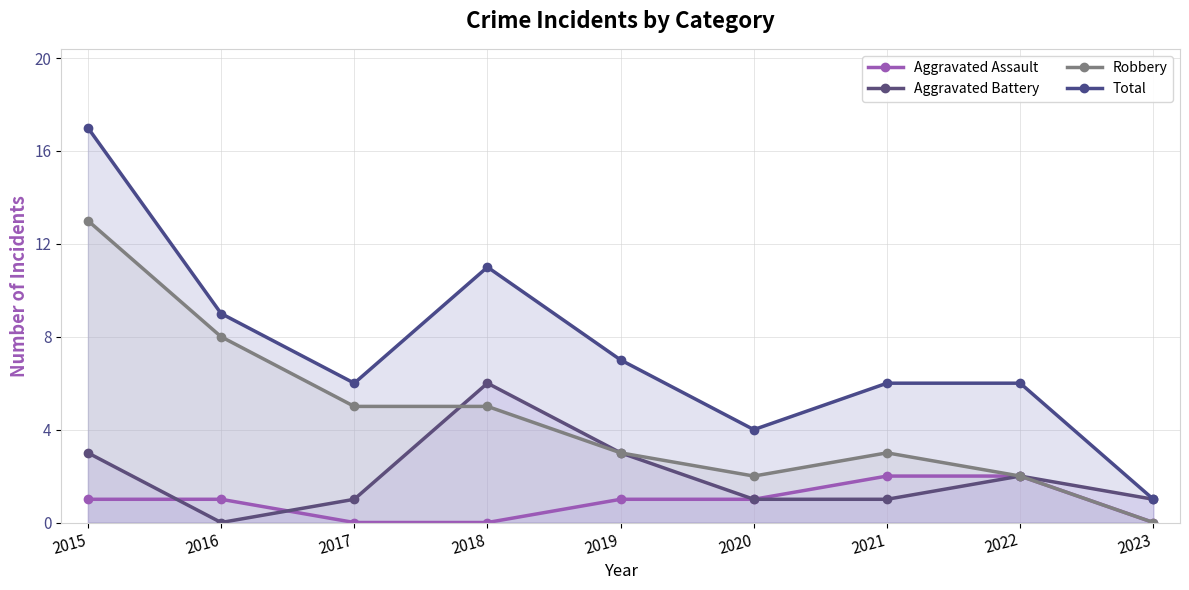

Which series has the widest spread of values?

Total